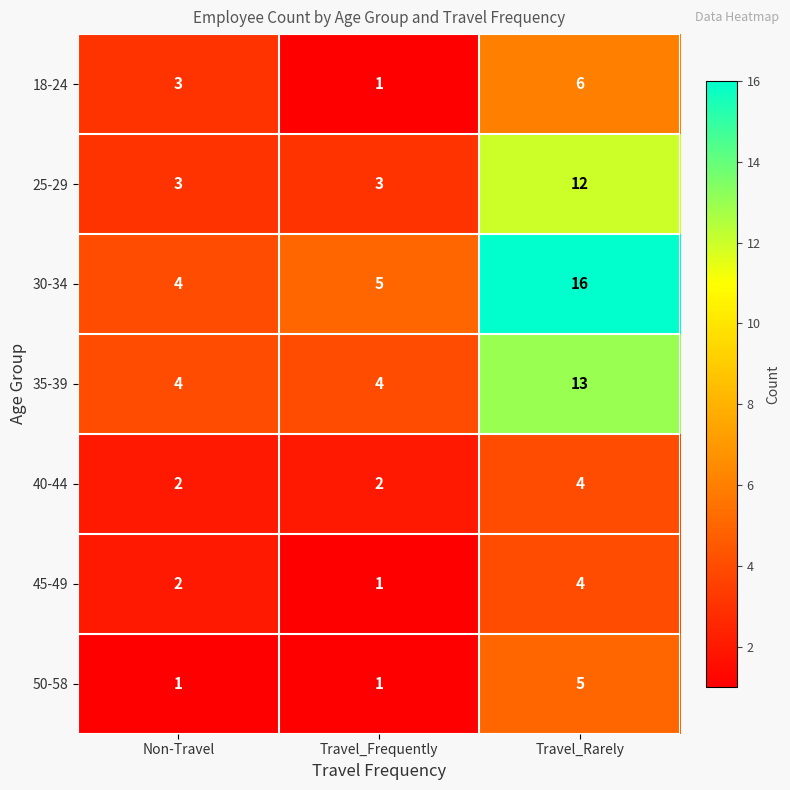

What is the sum of all 45-49 values?

7